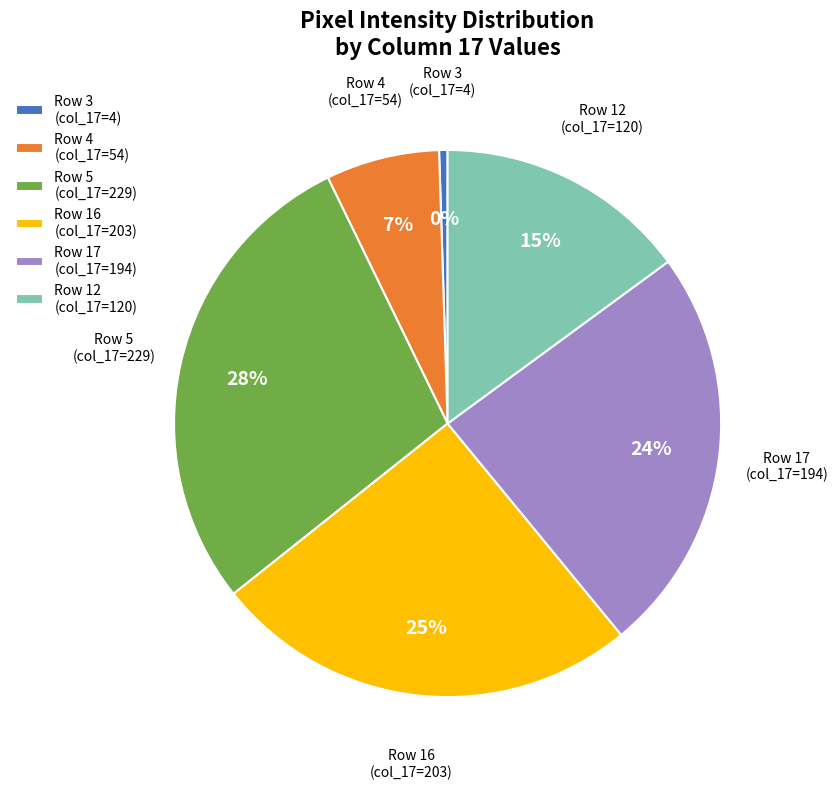

Between Row 16 (col_17=203) and Row 12 (col_17=120), which is larger?

Row 16 (col_17=203)